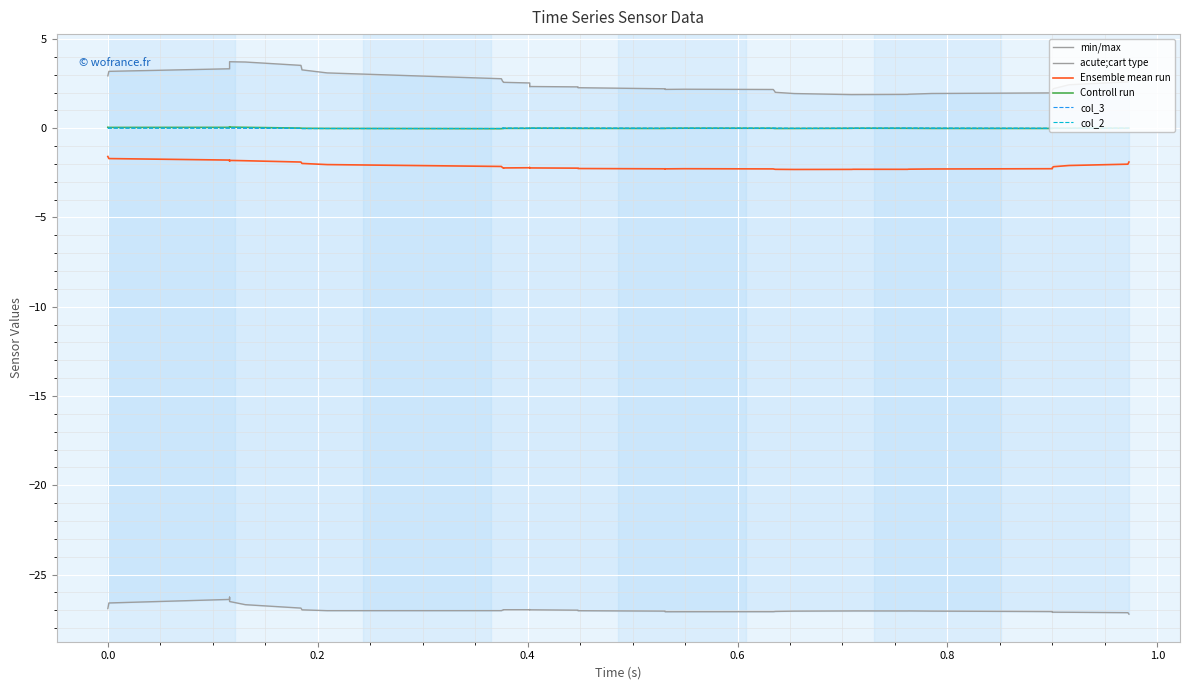

What are all the series names shown in the legend?

min/max, acute;cart type, Ensemble mean run, Controll run, col_3, col_2